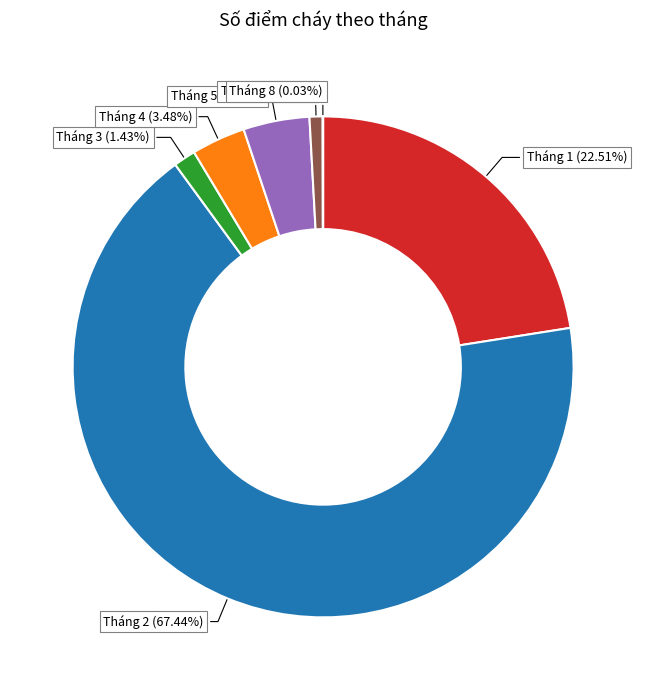

What is the ratio of the value at Tháng 4 to the value at Tháng 6?

4.1